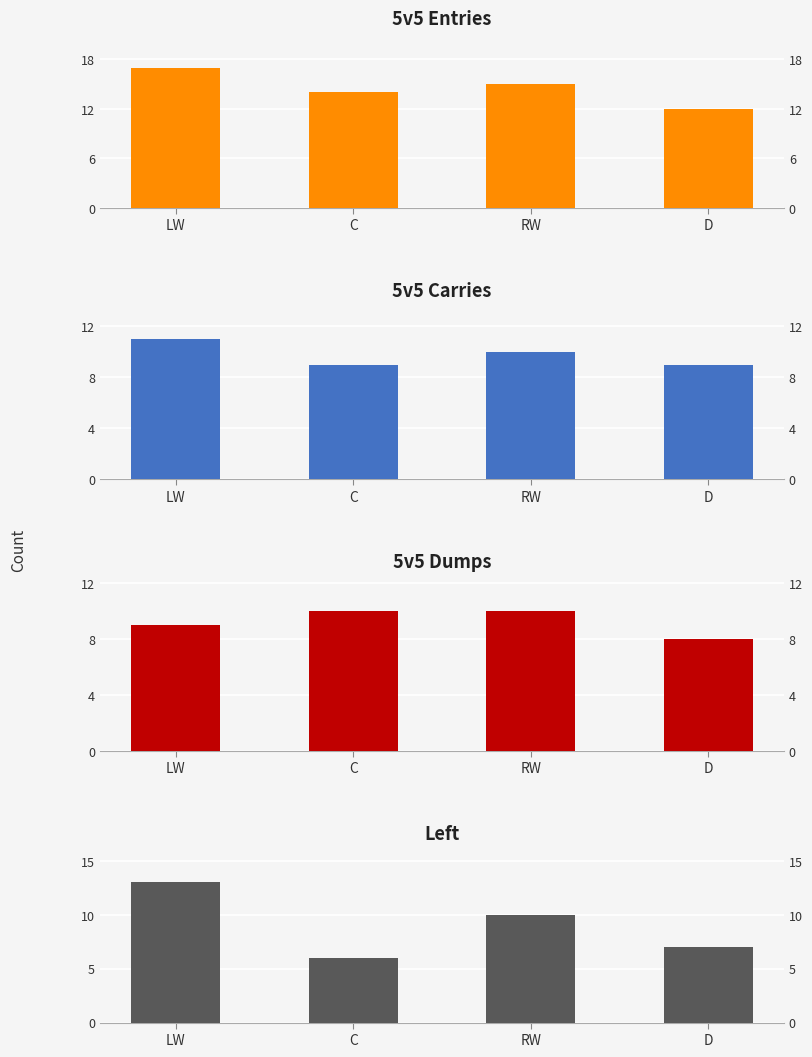

Reading right to left, transcribe all the data shown in this chart.

5v5 Entries: 12	15	14	17
5v5 Carries: 9	10	9	11
5v5 Dumps: 8	10	10	9
Left: 7	10	6	13